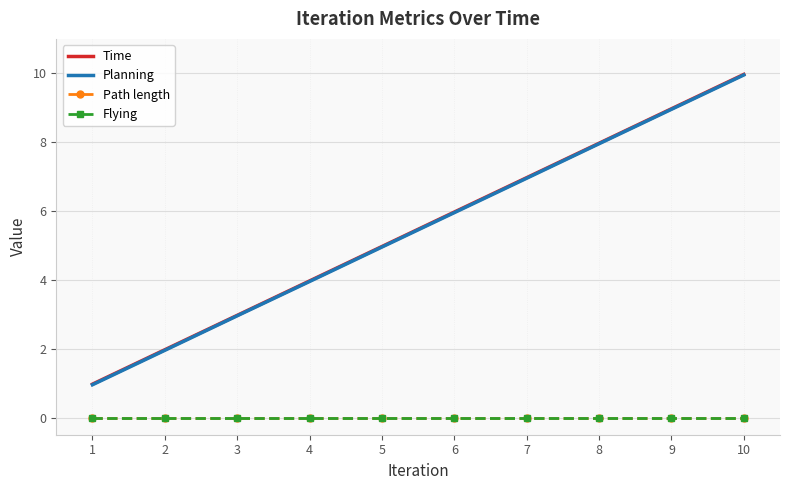

Which series has the largest total across all categories?

Time